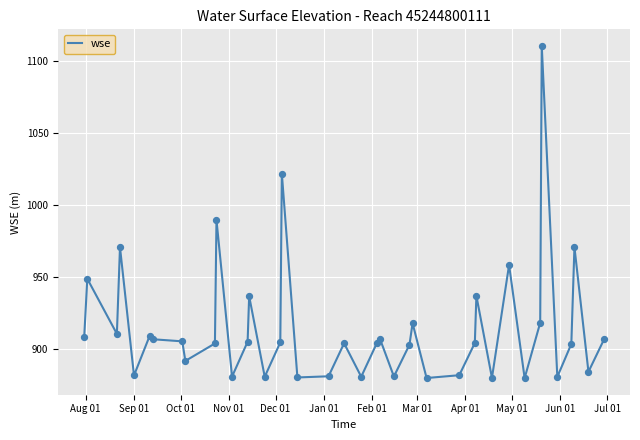

What is the smallest value displayed?

879.6